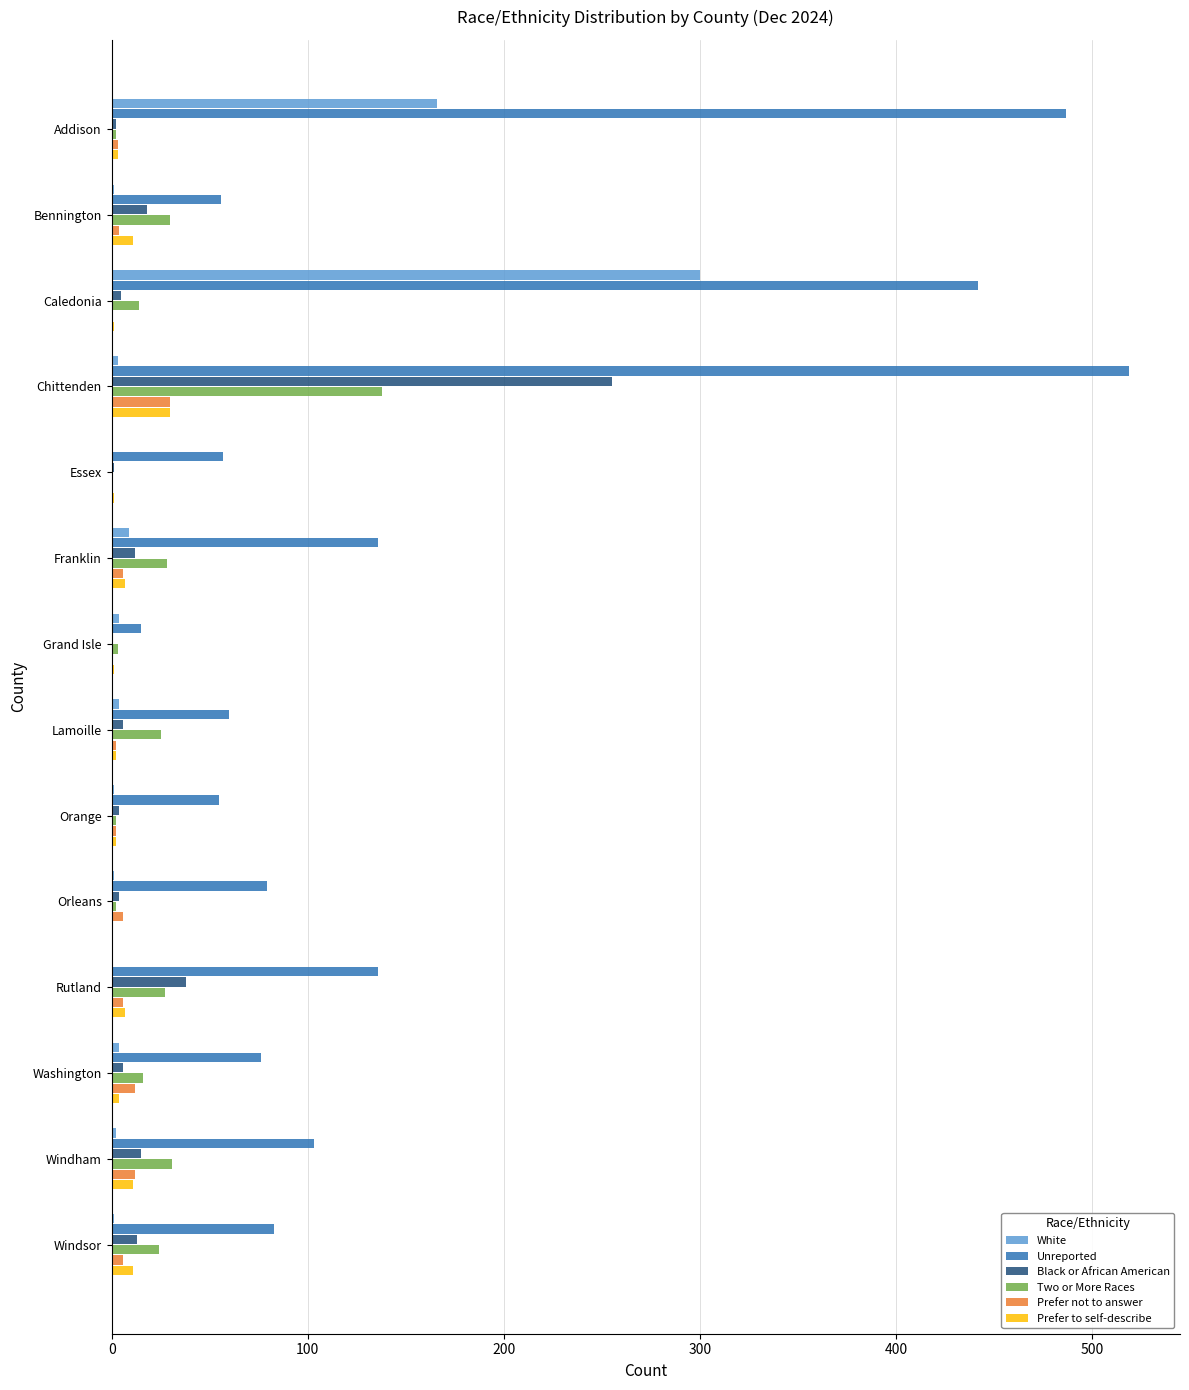

Which series changed the most between Essex and Rutland?

Unreported